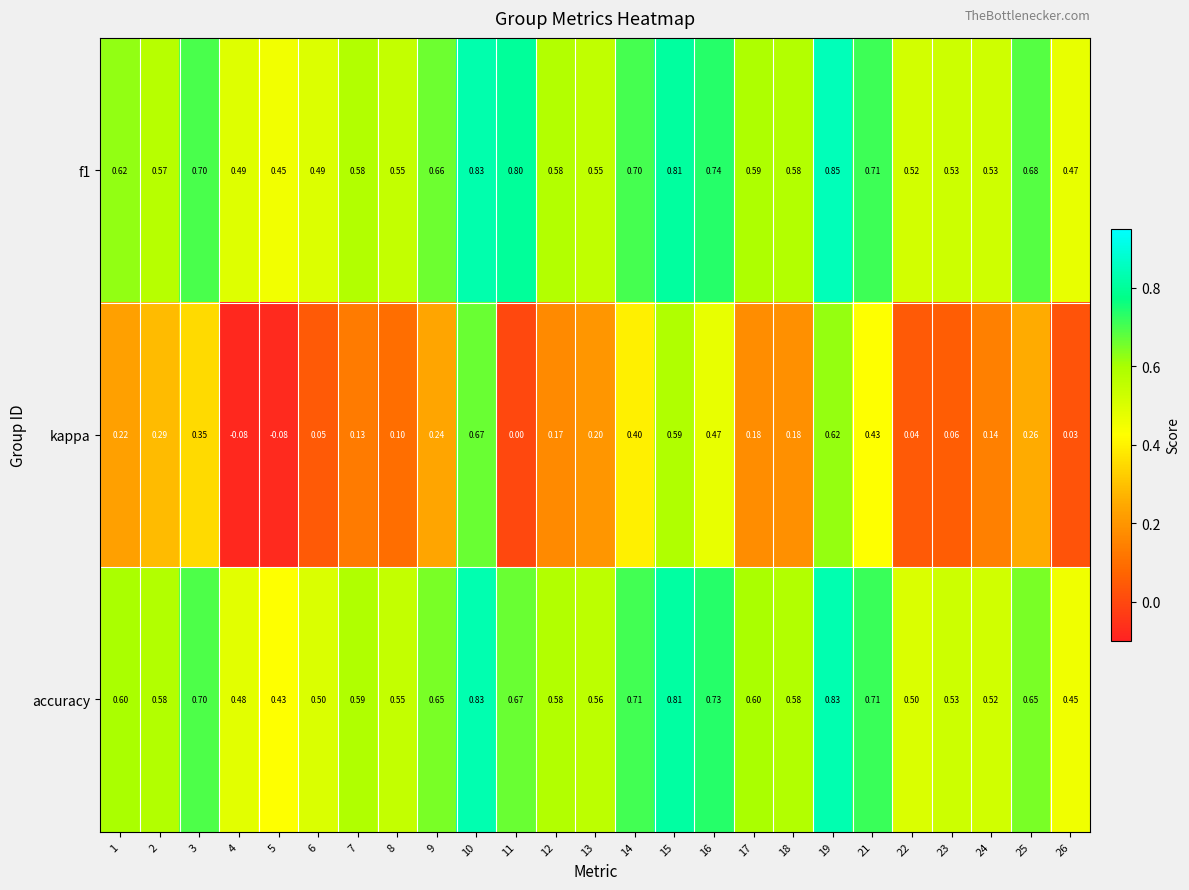

Which series has the widest spread of values?

kappa